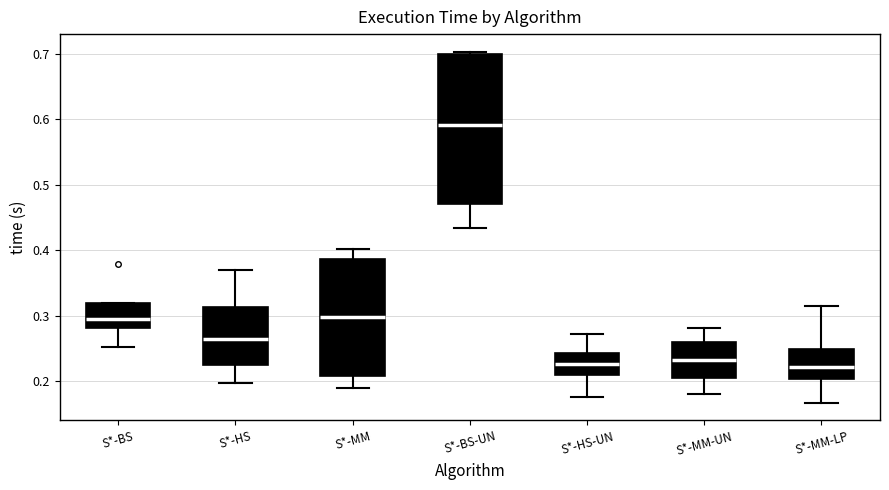

Which box has the highest median line?

S*-BS-UN